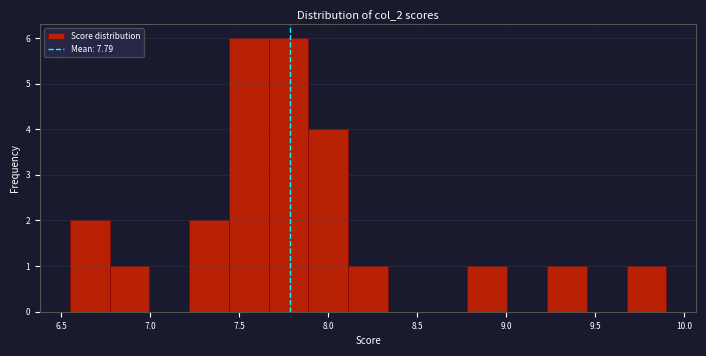

Reading left to right, transcribe this chart: for each bar, give the range it covers on the x-axis and its height. Neither the bar edges nor the heights are printed on the chart, so give them approximately, as read against the axes.

6.55 to 6.75: 2
6.75 to 7.00: 1
7.00 to 7.20: 0
7.20 to 7.45: 2
7.45 to 7.65: 6
7.65 to 7.90: 6
7.90 to 8.10: 4
8.10 to 8.35: 1
8.35 to 8.55: 0
8.55 to 8.80: 0
8.80 to 9.00: 1
9.00 to 9.25: 0
9.25 to 9.45: 1
9.45 to 9.70: 0
9.70 to 9.90: 1